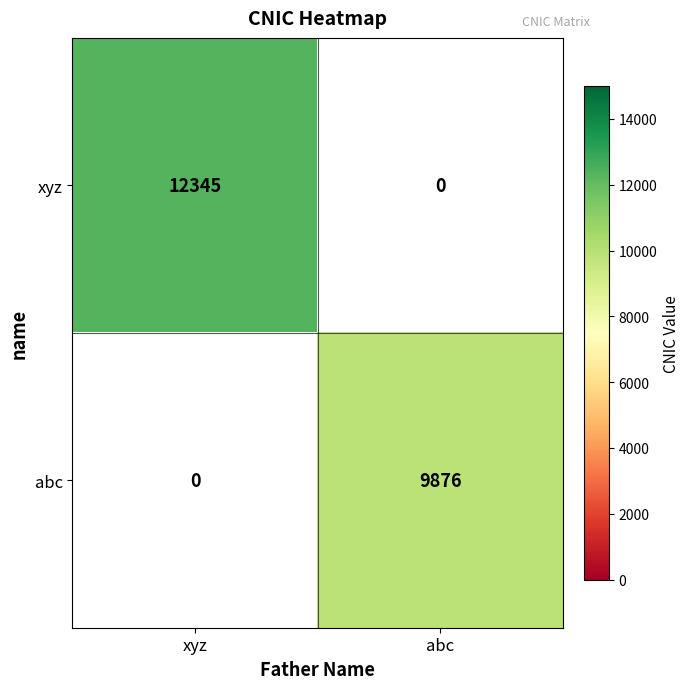

The abc series shows 4276 at abc. True or false?

False